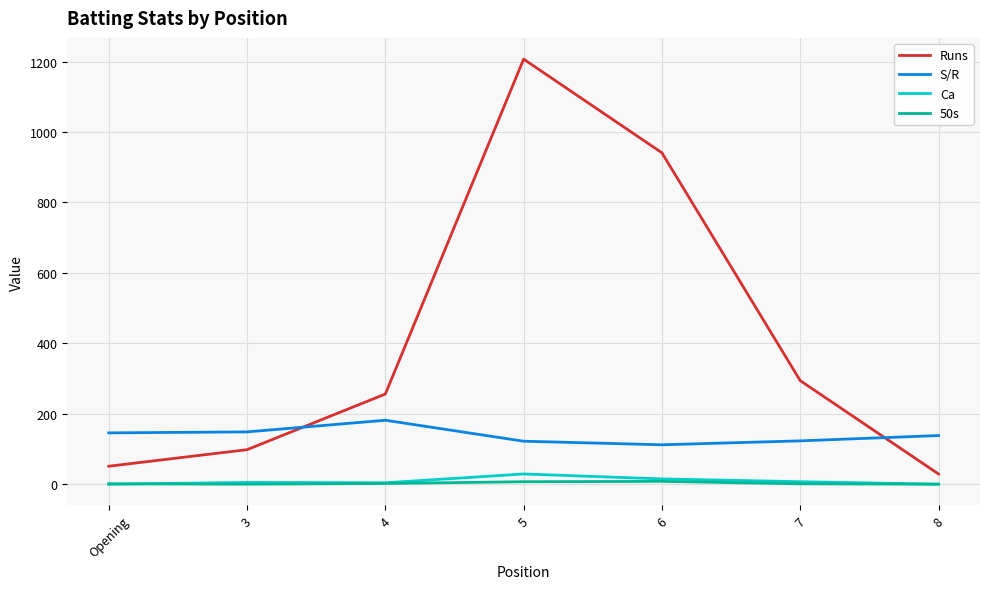

The value of Runs at Opening is 51.0. True or false?

True